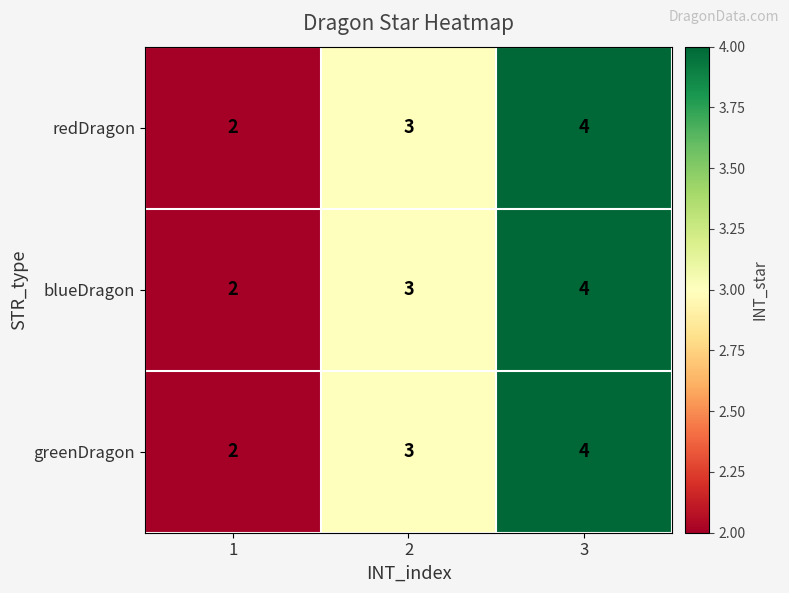

True or false: greenDragon has a value of 5 at 2.

False